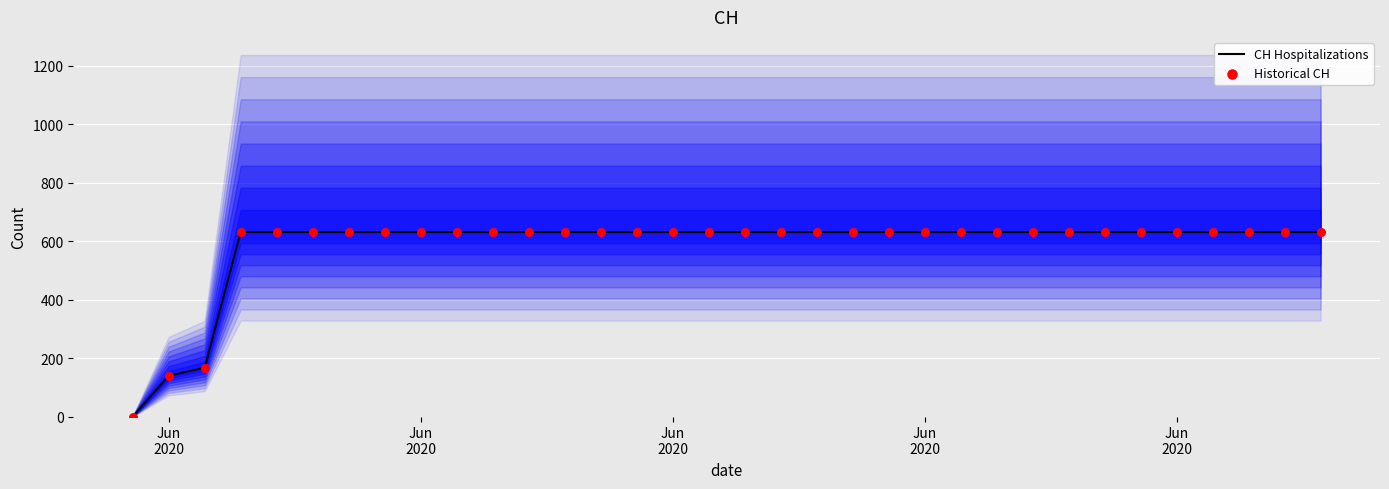

Which series contains the highest Y value?

CH Hospitalizations